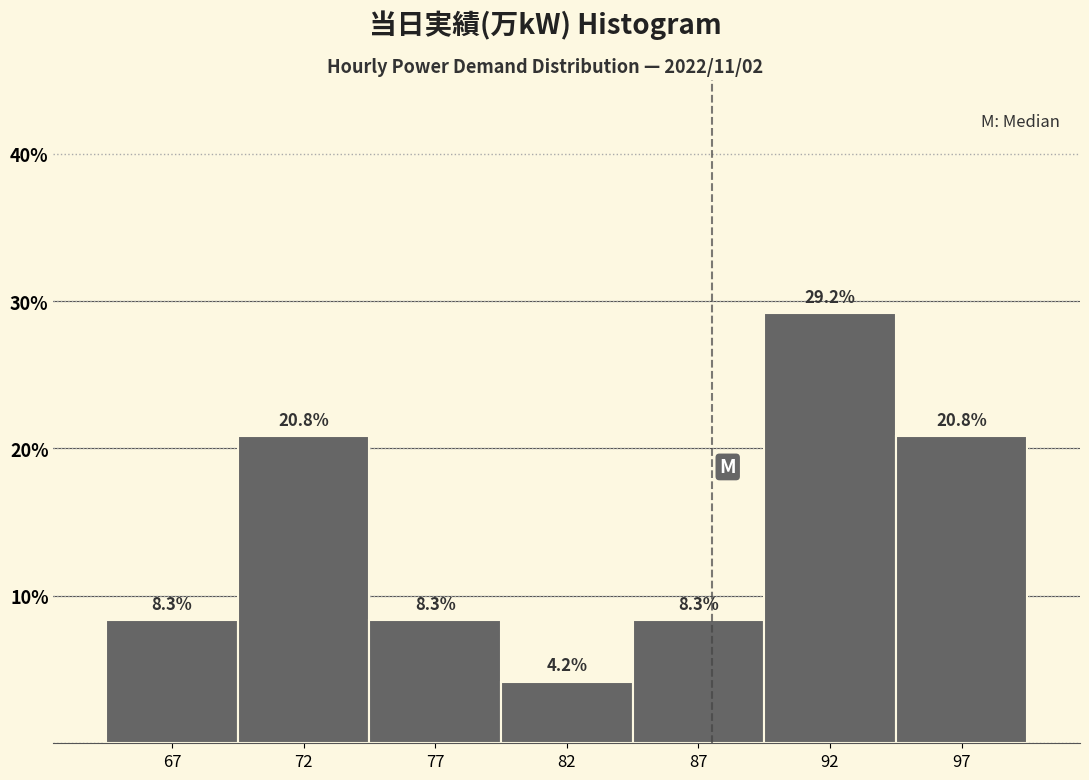

Reading left to right, extract all data points from this chart.

67=8.3	72=20.8	77=8.3	82=4.2	87=8.3	92=29.2	97=20.8